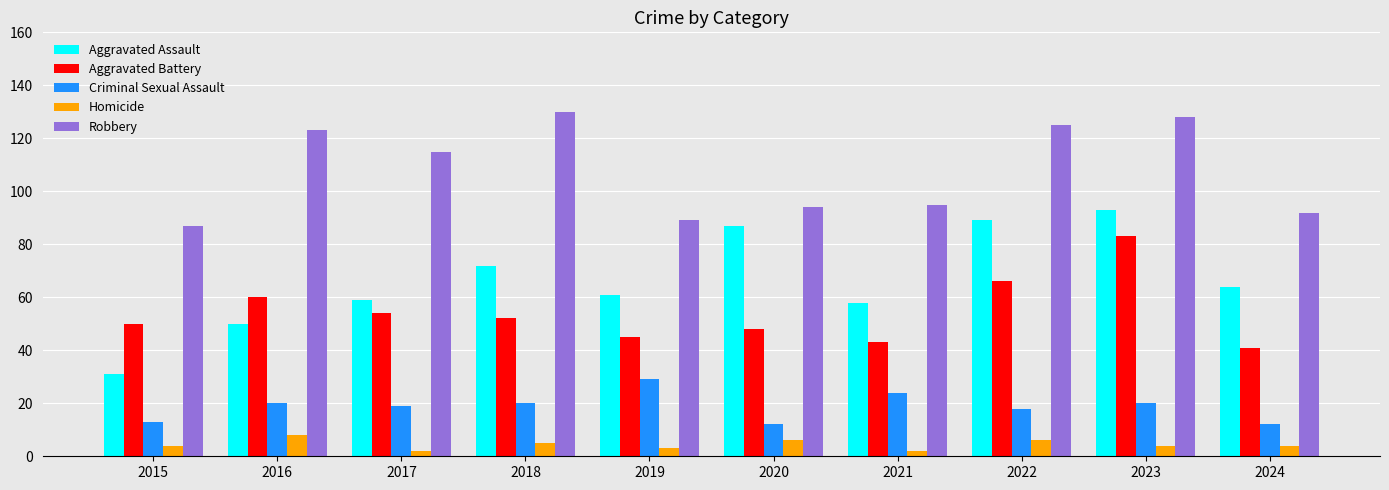

What is the value of the Homicide bar at the 2nd from the left?

8